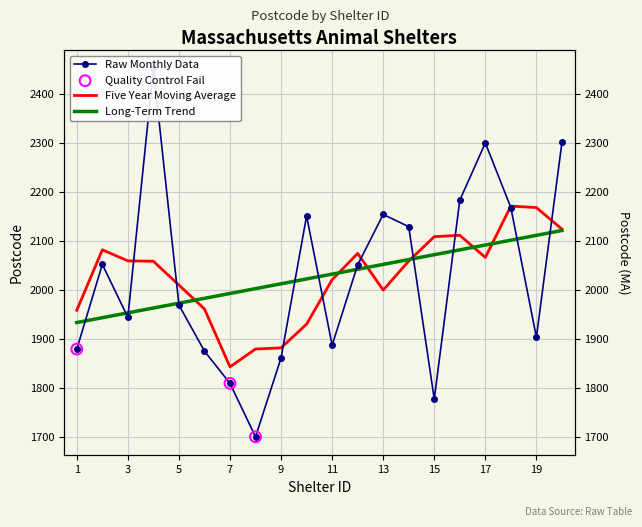

Approximately how many times larger is the value at 4 compared to 6?

1.3